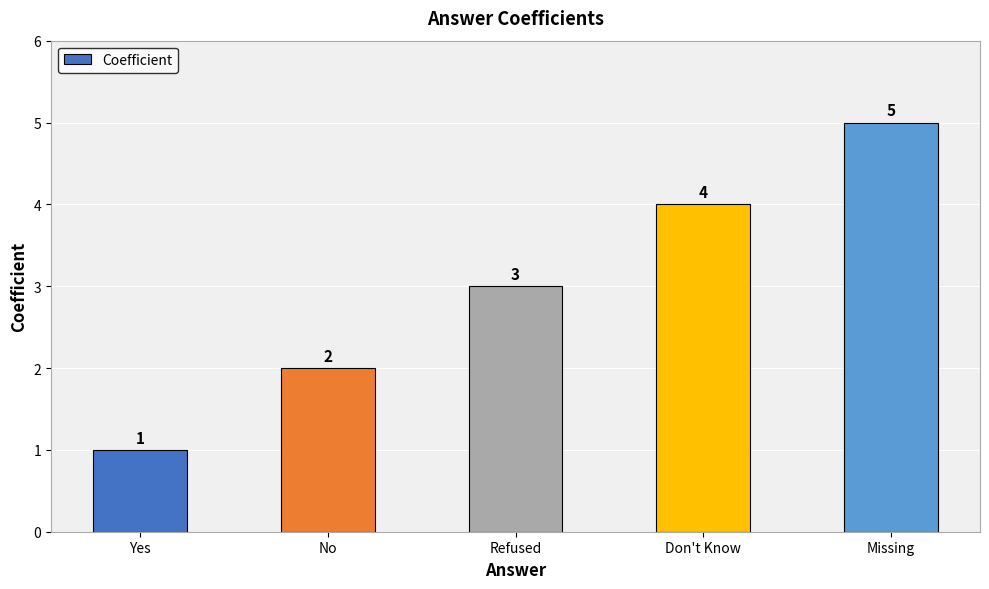

What is the sum of the values at Don't Know and Missing?

9